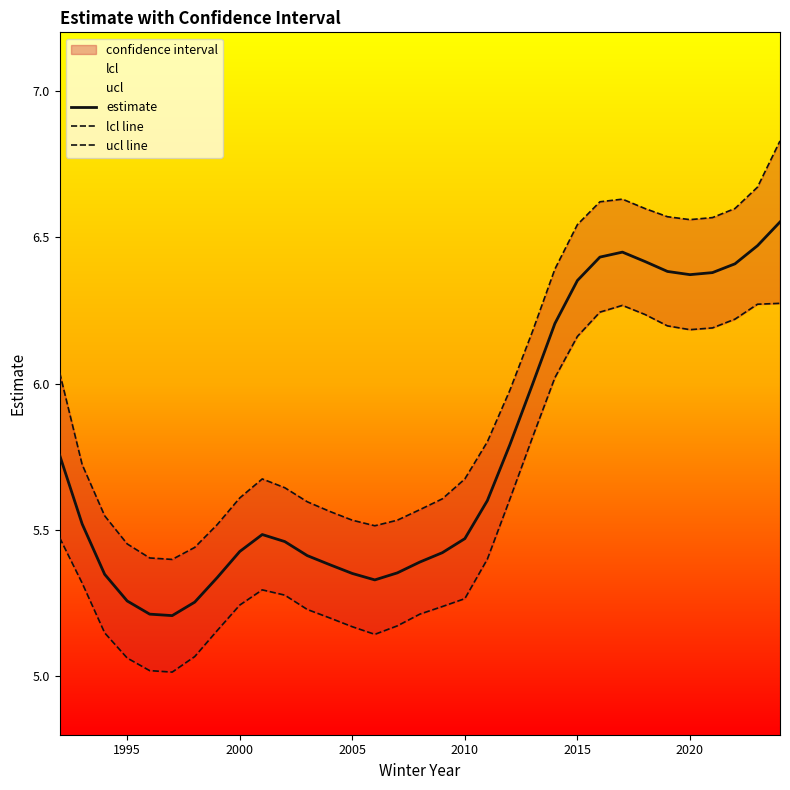

What is the lowest value of the estimate series?

5.2